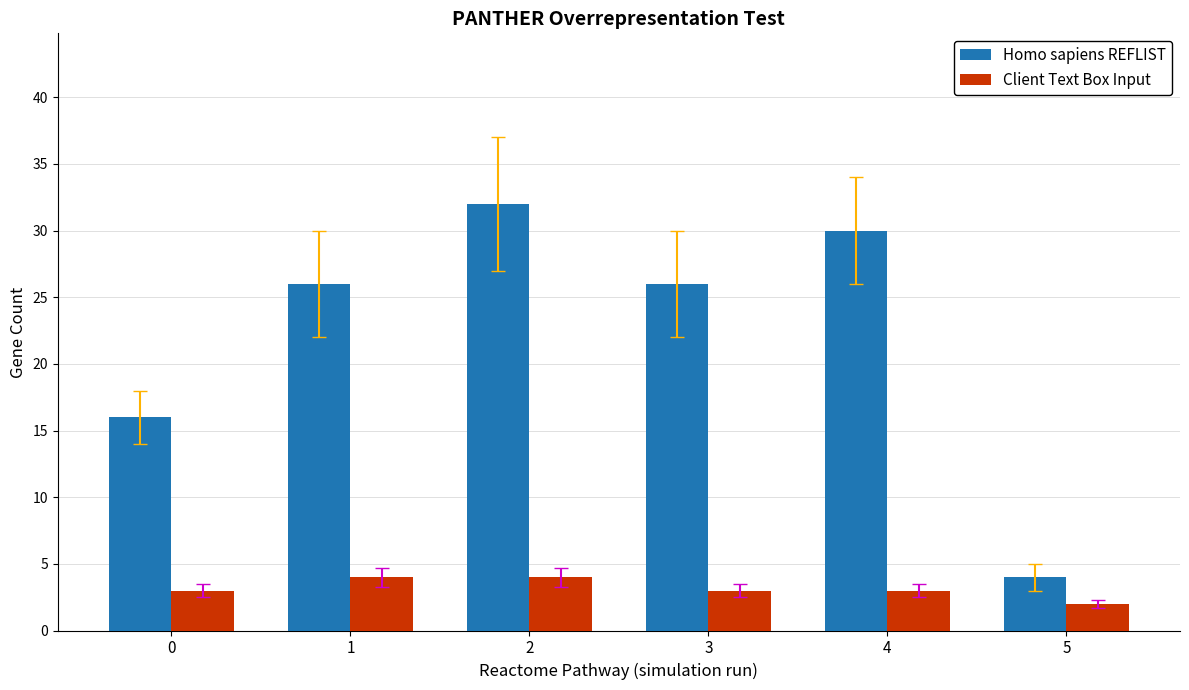

What is the total value across all series at 2?

36